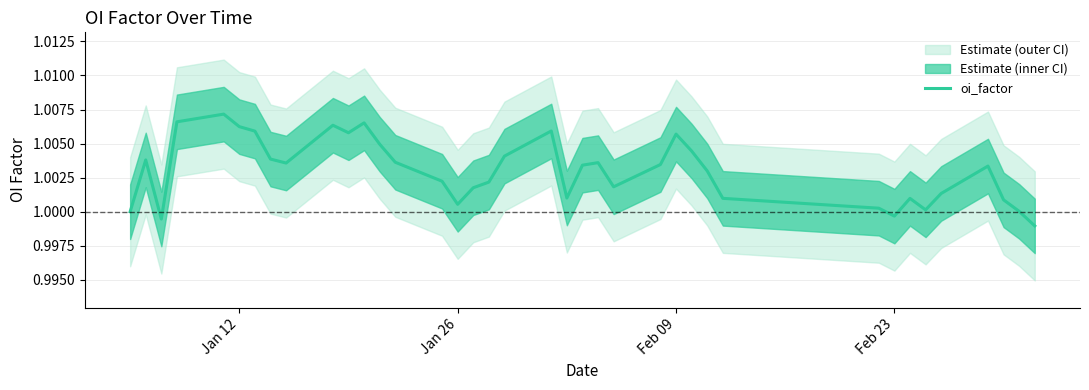

Is this an area chart (filled region under the line)?

No